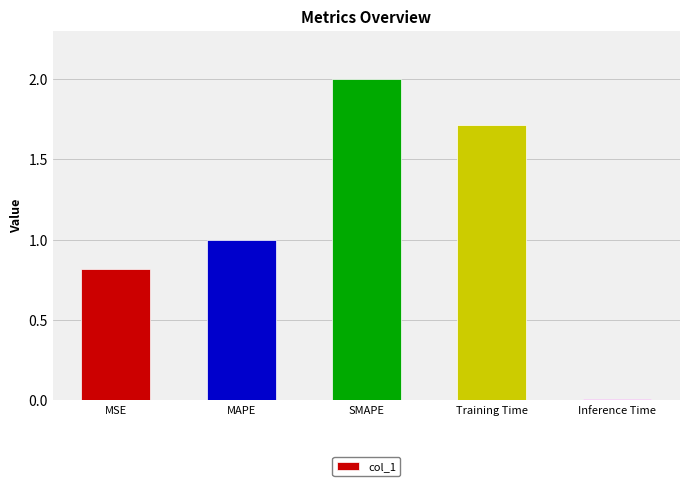

What is the value of the 1st bar from the left?

0.8